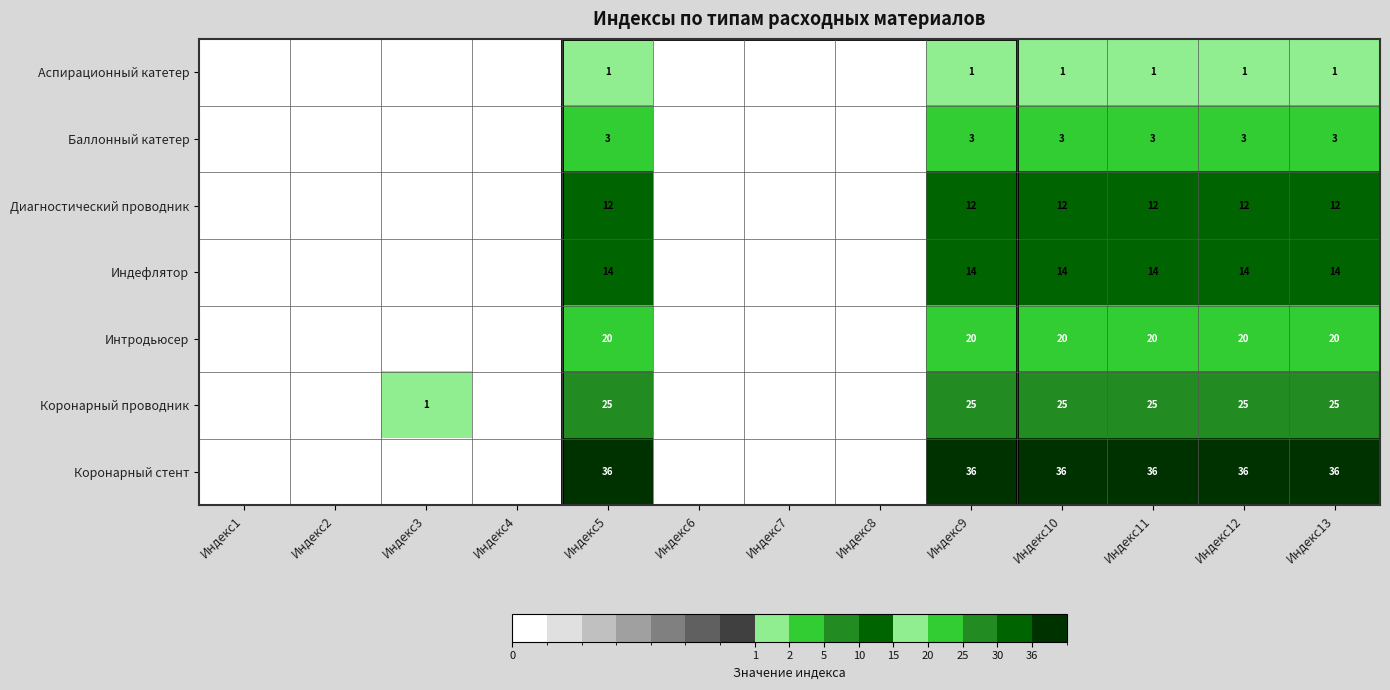

At Индекс11, list the series in order from smallest to largest.

Аспирационный катетер, Баллонный катетер, Диагностический проводник, Индефлятор, Интродьюсер, Коронарный проводник, Коронарный стент